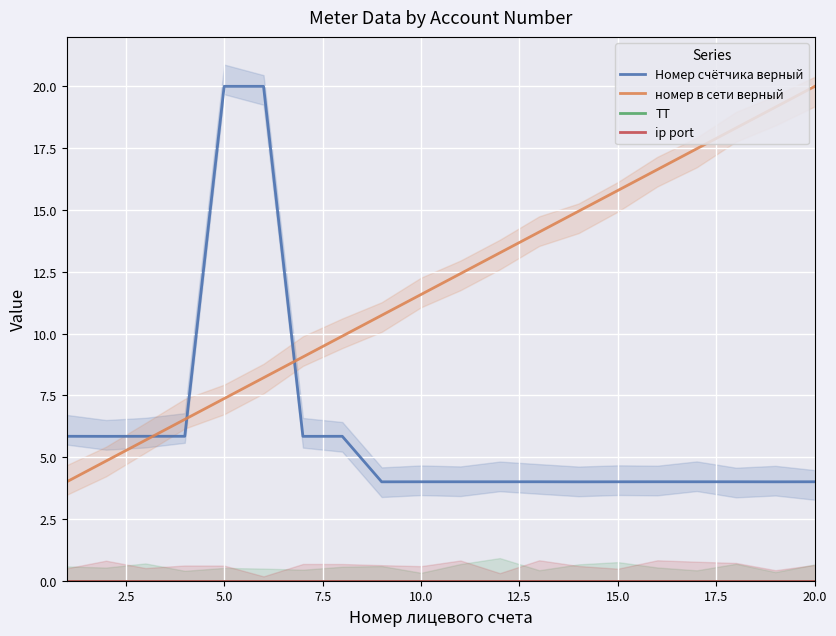

True or false: Номер счётчика верный has a value of 8.0 at 15.0.

False